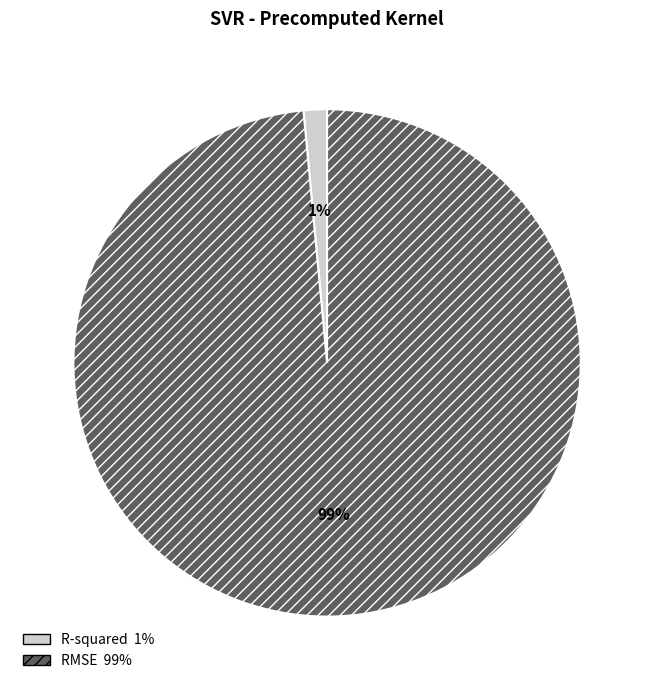

How many segments does this pie chart have?

2